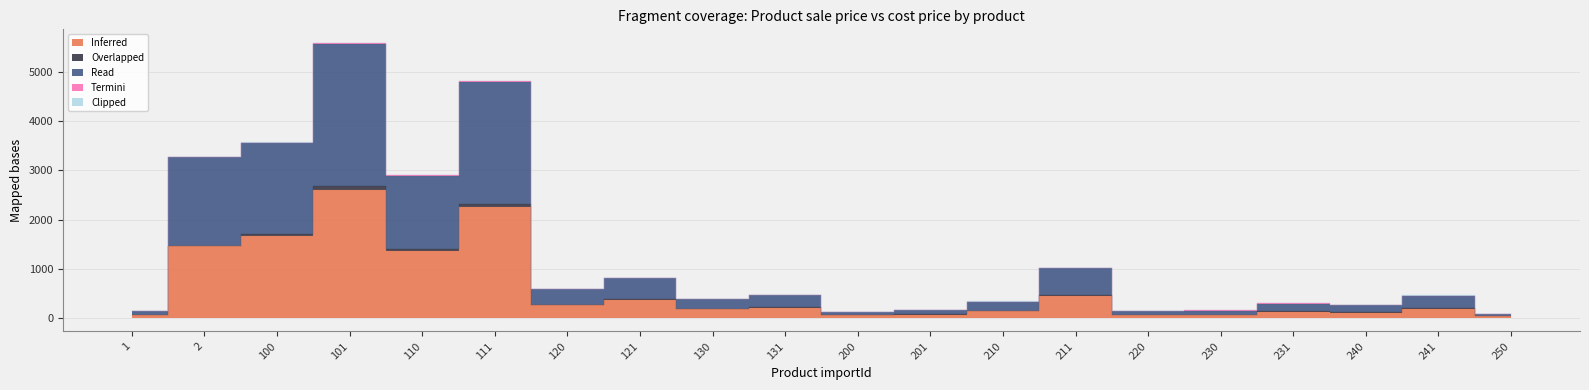

What is the highest value of the Inferred series?

2601.0